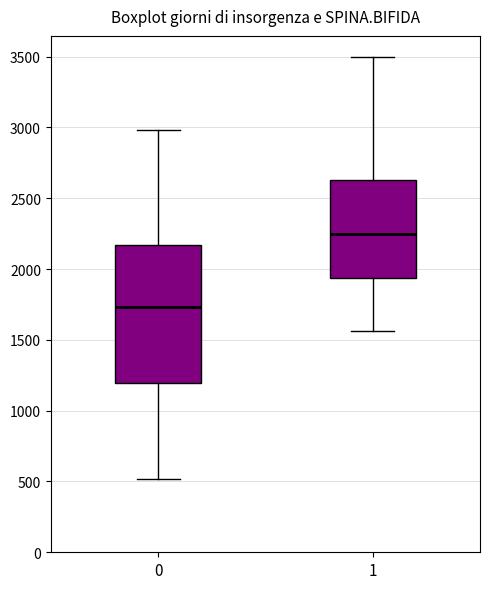

Reading left to right, transcribe this box plot: for each box, give where its median line is, the range the box spans, and where its two whiskers end, as read against the y-axis. The values are not printed on the chart, so give them approximately, as read against the axis.

0: median 1750, box 1200 to 2150, whiskers 500 to 3000
1: median 2250, box 1950 to 2650, whiskers 1550 to 3500